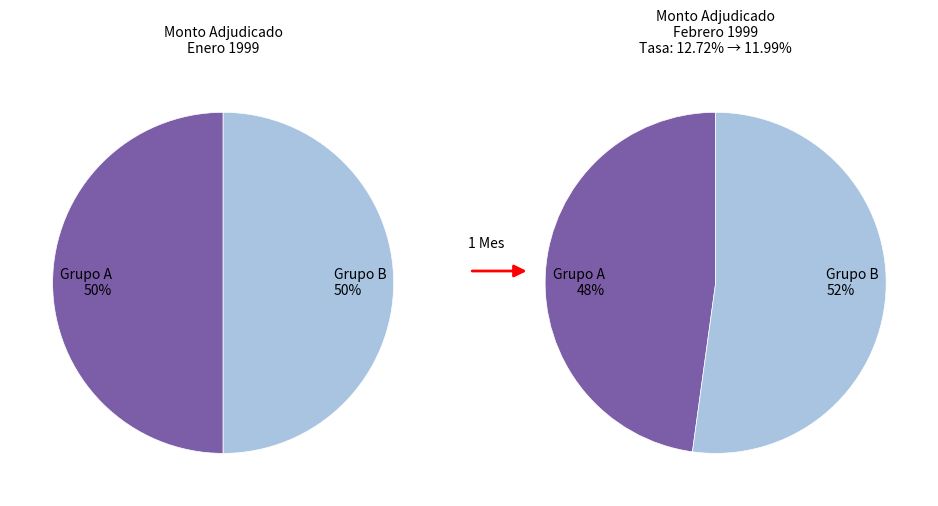

Is there any slice that represents more than half of the pie?

No